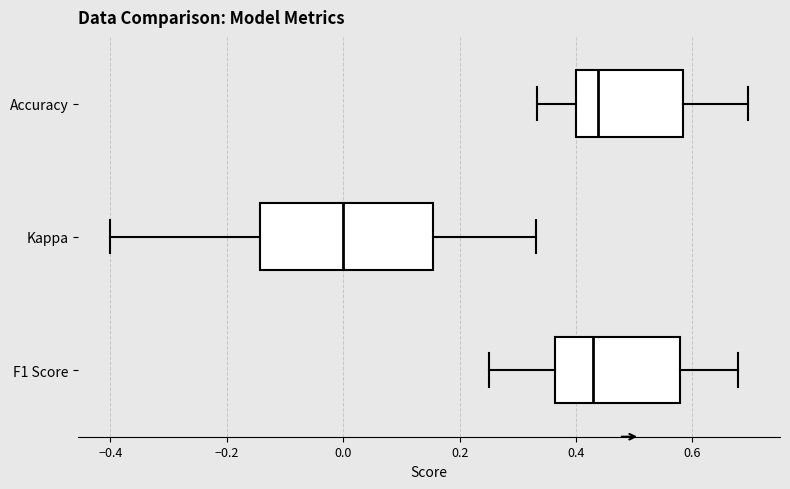

Which box is the widest, from its left edge to its right edge?

Kappa